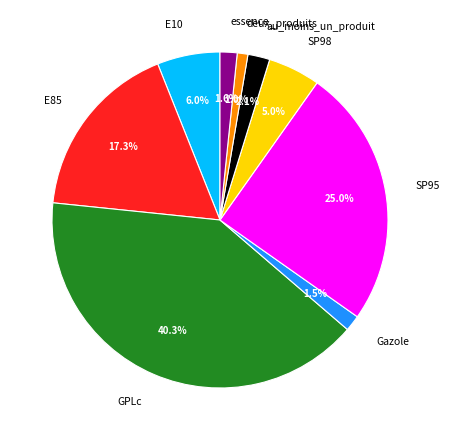

How many slices are in this pie chart?

9